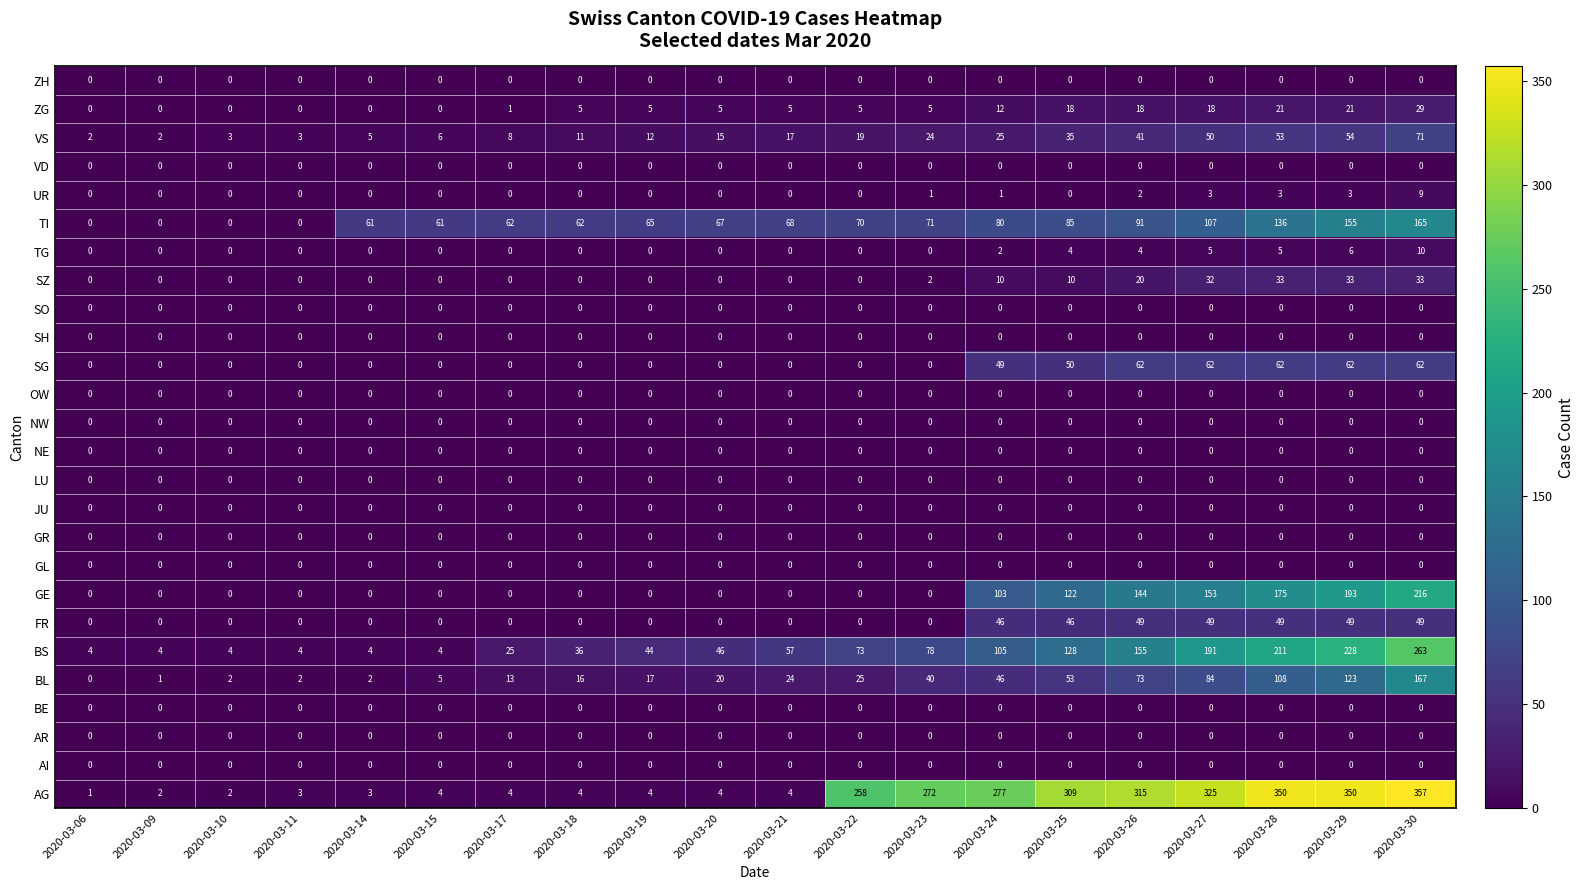

At how many categories does at least one series exceed 23?

16